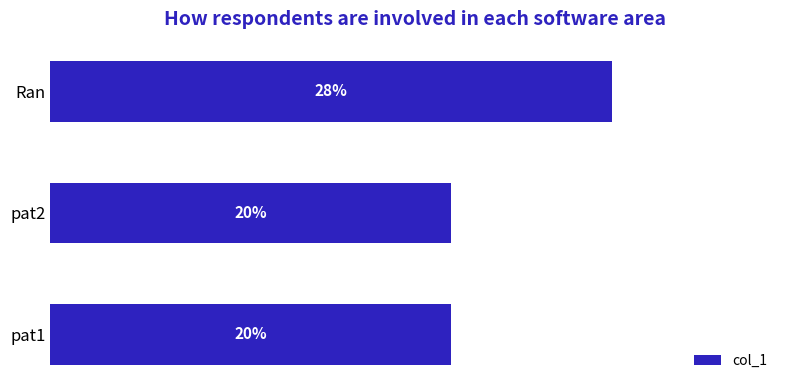

Which has a higher value, Ran or pat2?

Ran